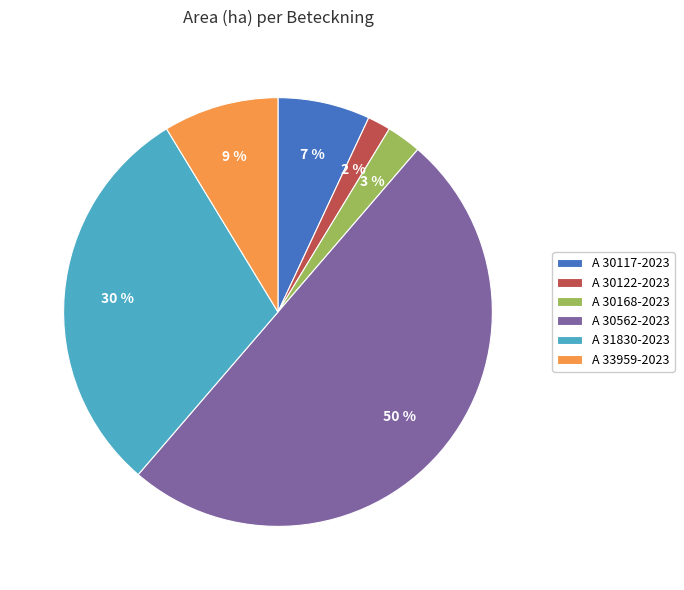

Combined, do A 33959-2023 and A 30168-2023 account for over 50%?

No